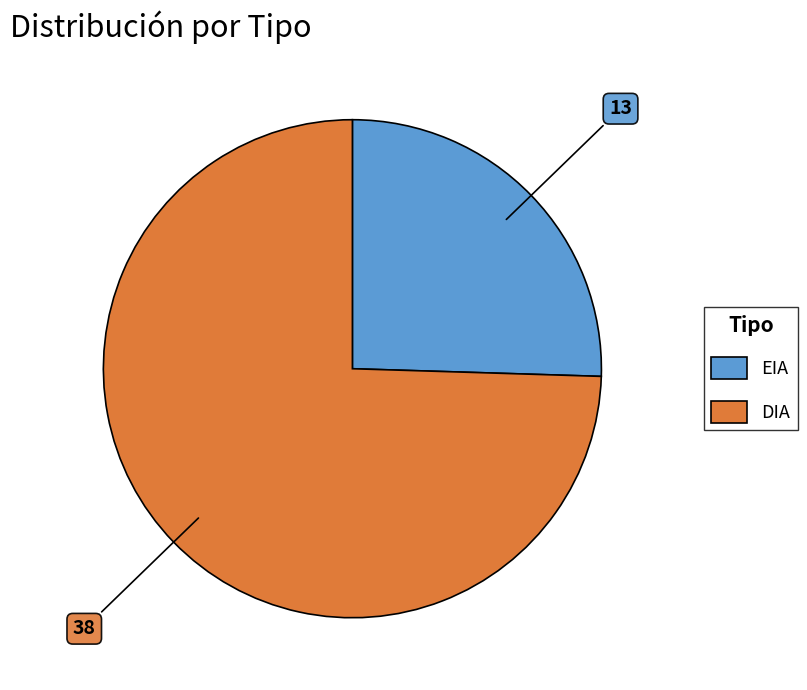

Do EIA and DIA together represent more than half of the pie?

Yes